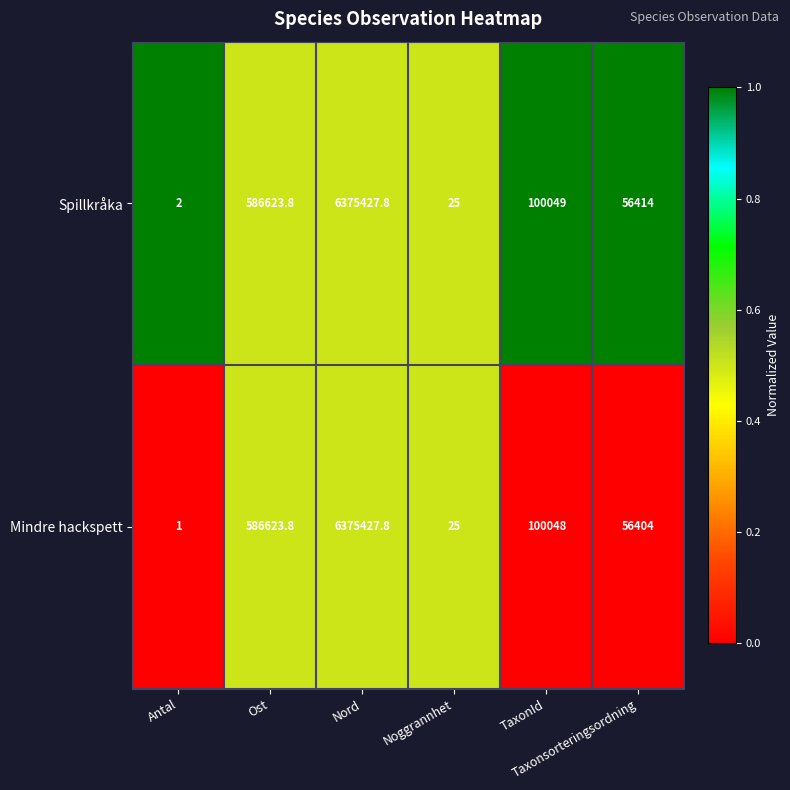

Which series has the largest total across all categories?

Spillkråka